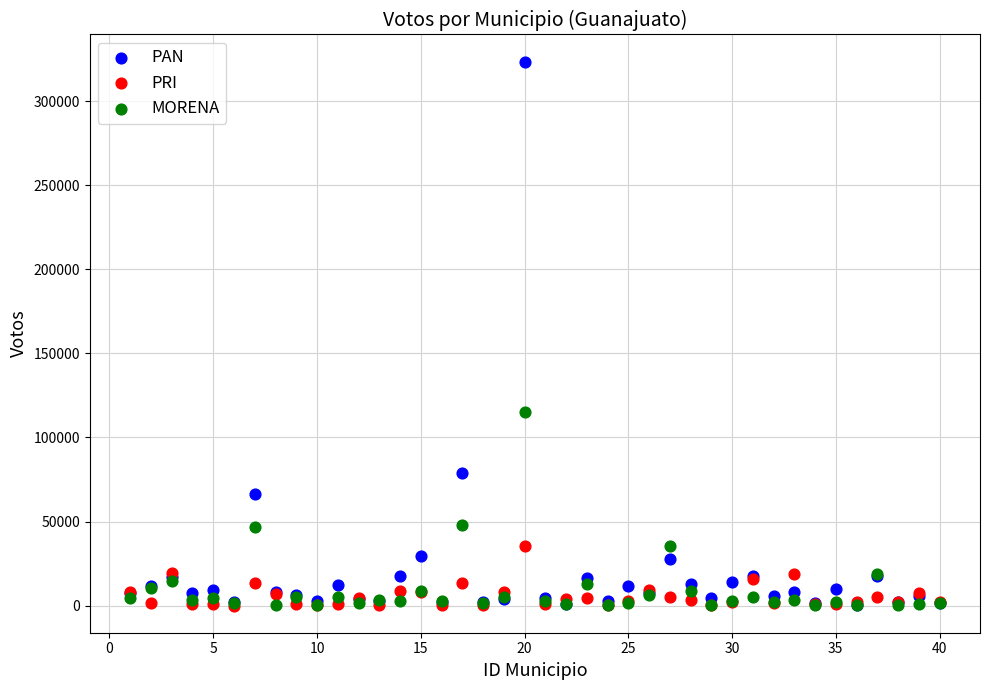

What are all the series names shown in the legend?

PAN, PRI, MORENA